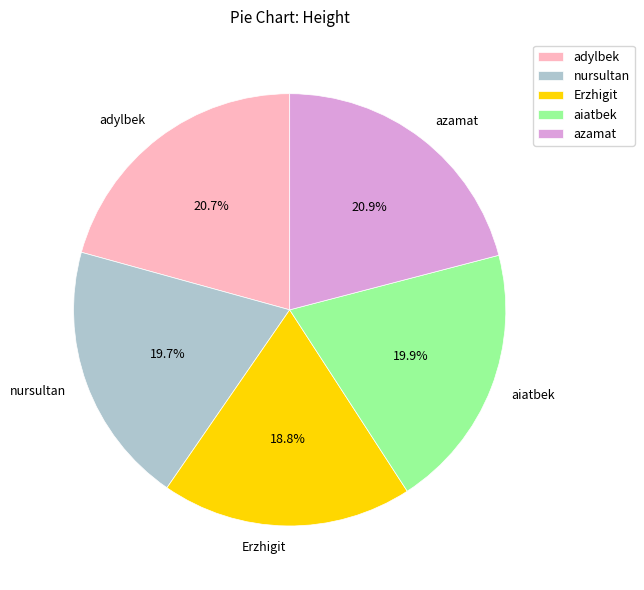

What percentage is the Erzhigit slice, to the nearest percent?

19%